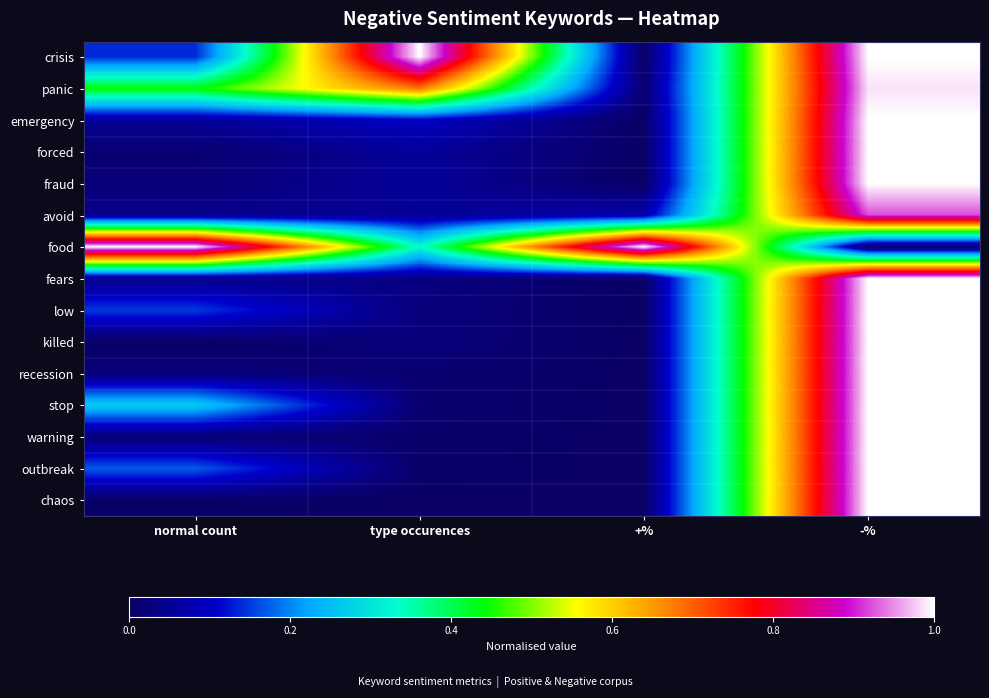

Between type occurences and -%, which is larger?

type occurences